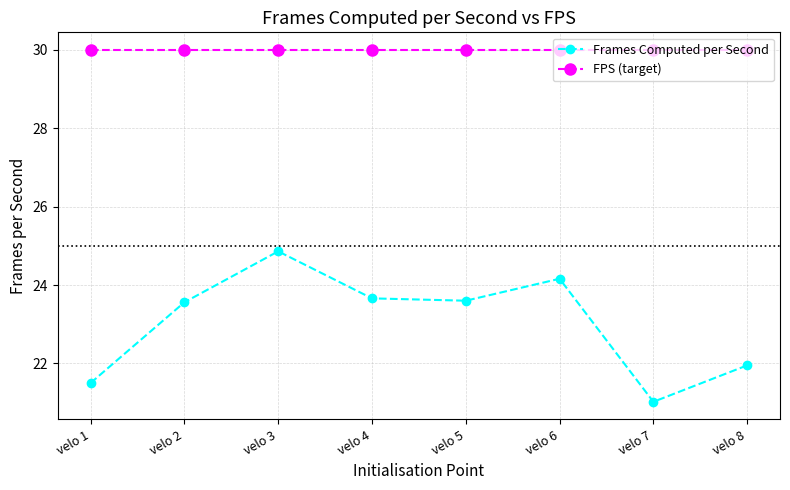

What is the average value of the FPS (target) series?

30.0